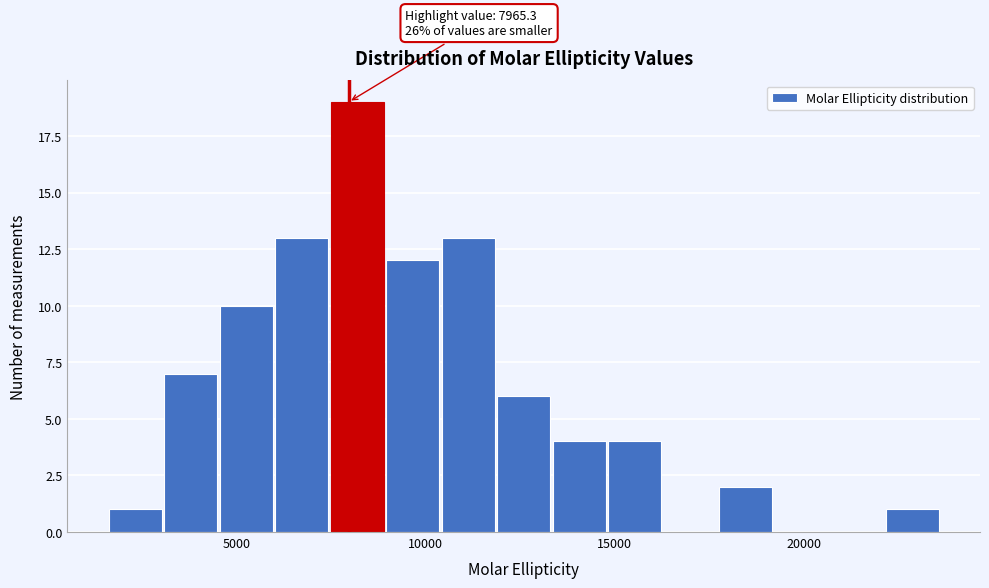

Read against the x-axis, roughly where is the centre of the tallest bar?

8000